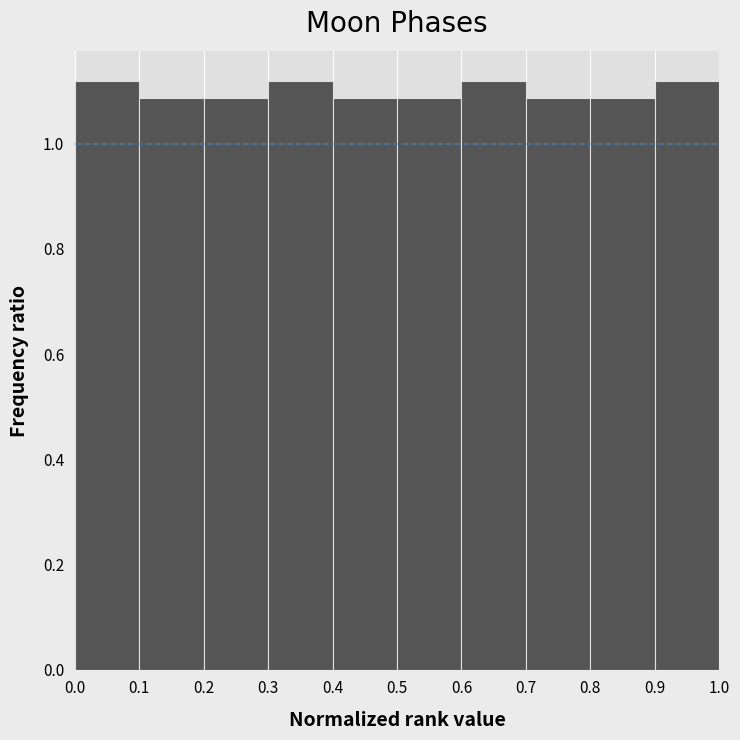

How tall is the bar that spans 0.9 to 1.0 on the x-axis? The values are not printed on the chart, so give them approximately, as read against the axis.

1.12